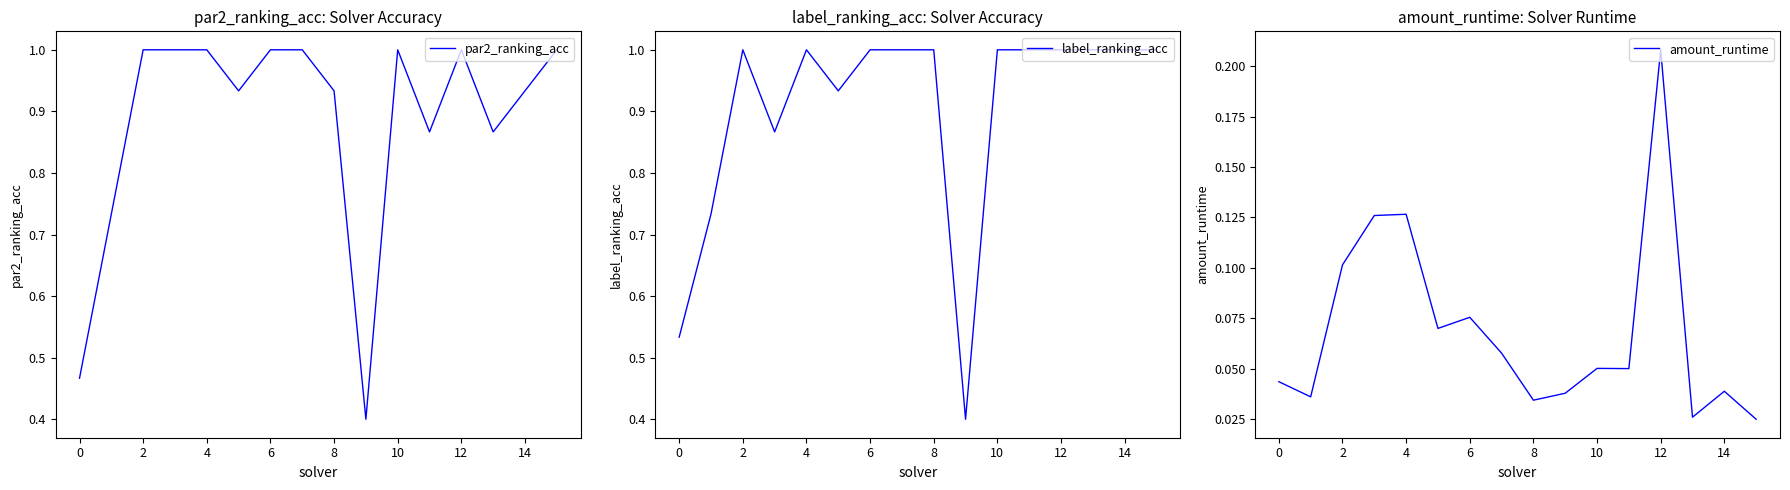

What is the sum of all par2_ranking_acc values?

14.1